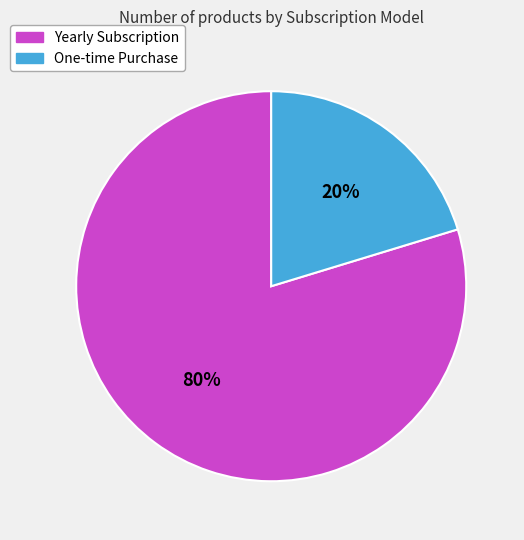

To the nearest percent, what is the average slice percentage?

50%